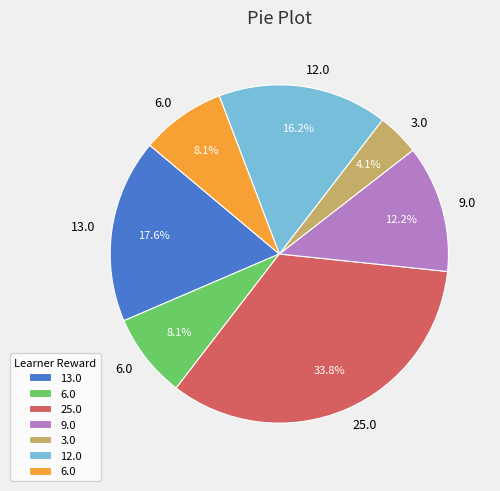

Is there a majority slice in this chart?

No